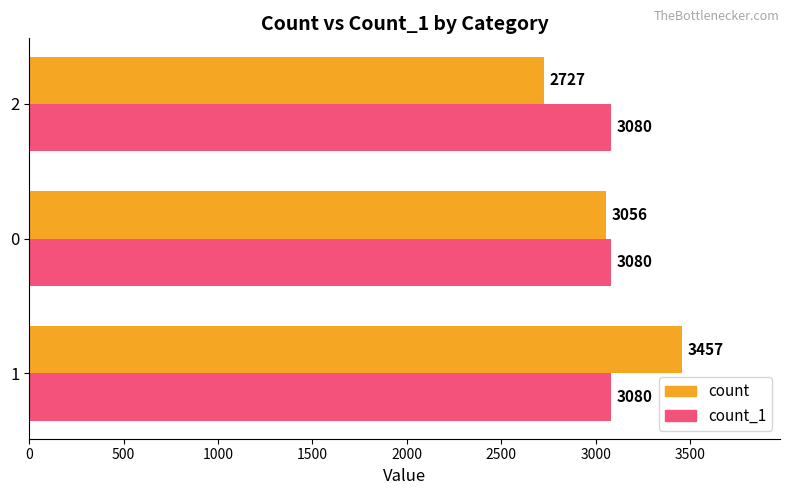

Count the count values in the range 2727 to 3457.

3